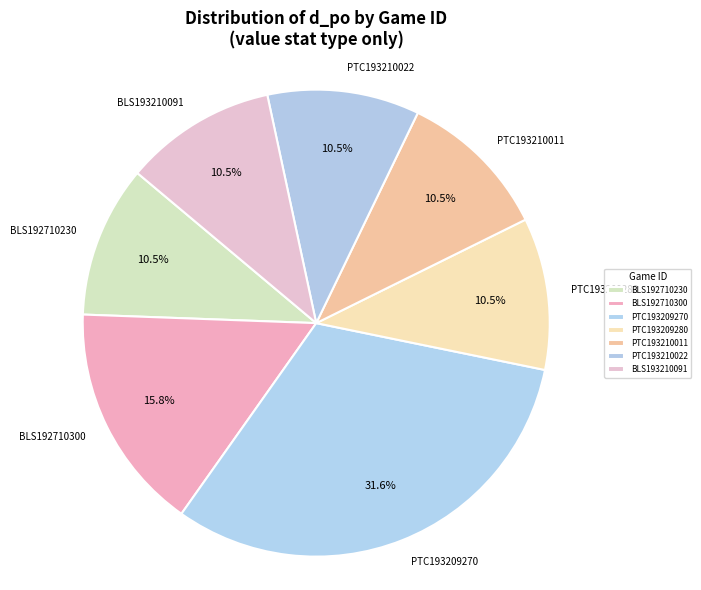

How many slices are in this pie chart?

7